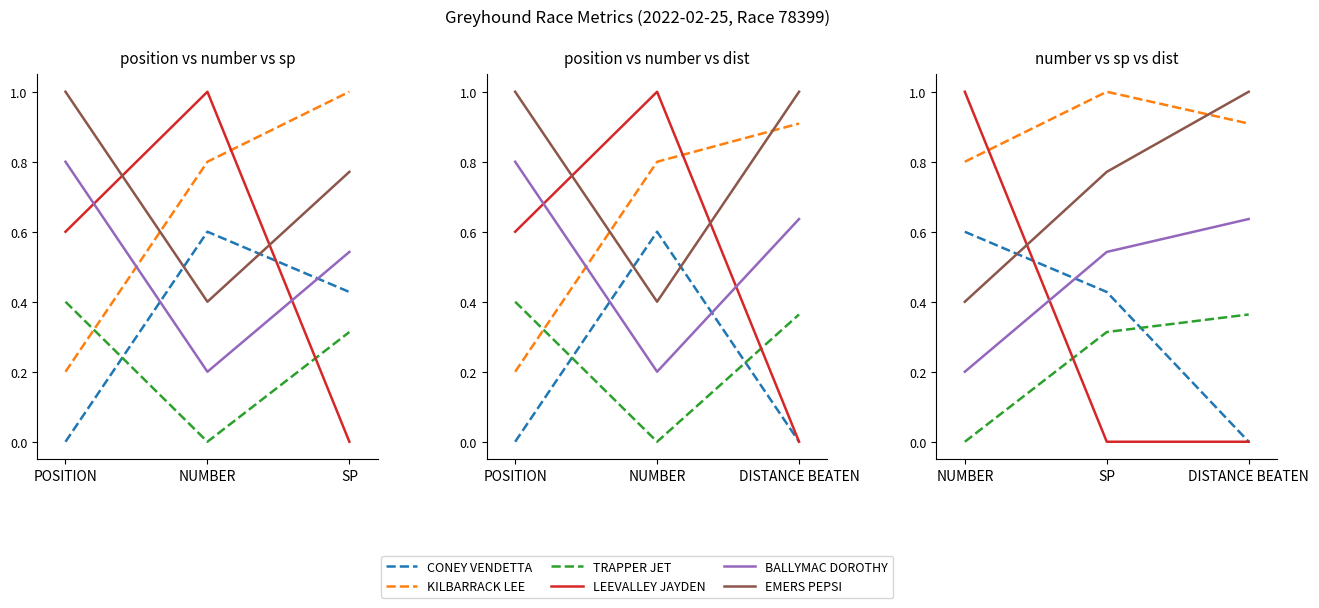

What position from the right is DISTANCE BEATEN?

1